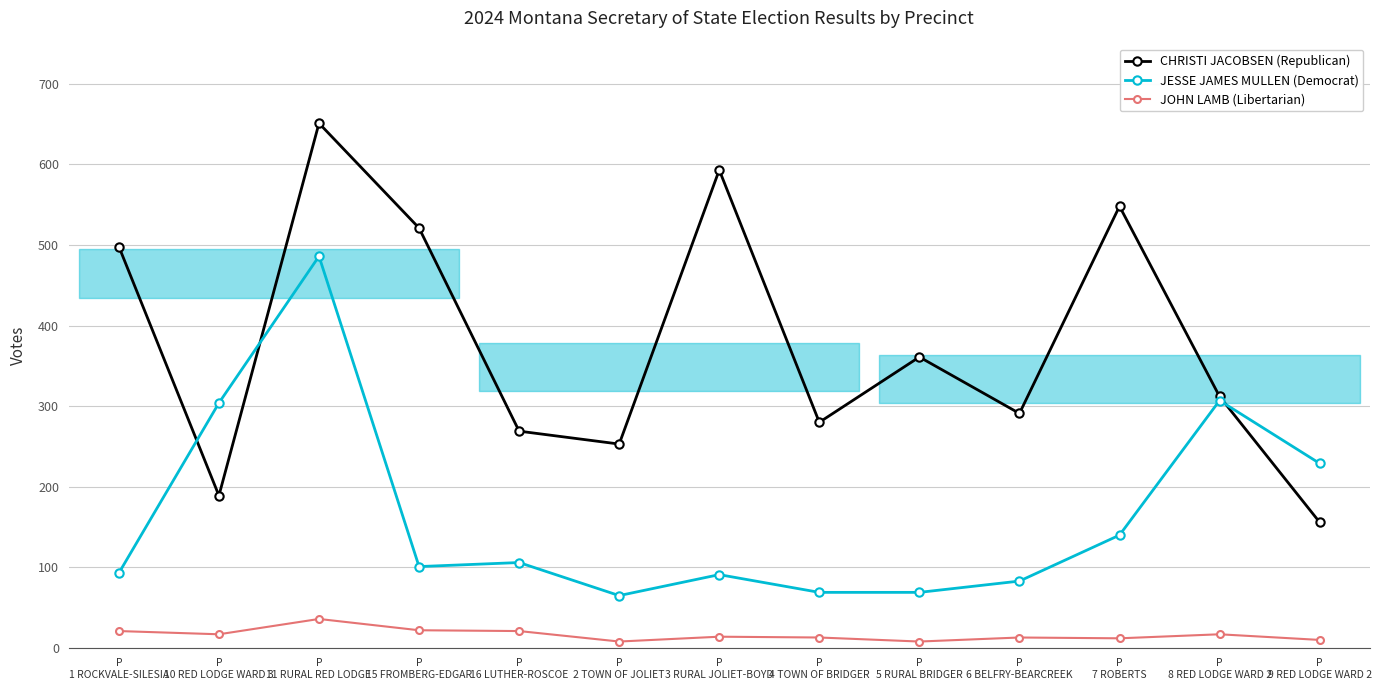

What is the value of the JOHN LAMB (Libertarian) point at the 2nd from the left?

17